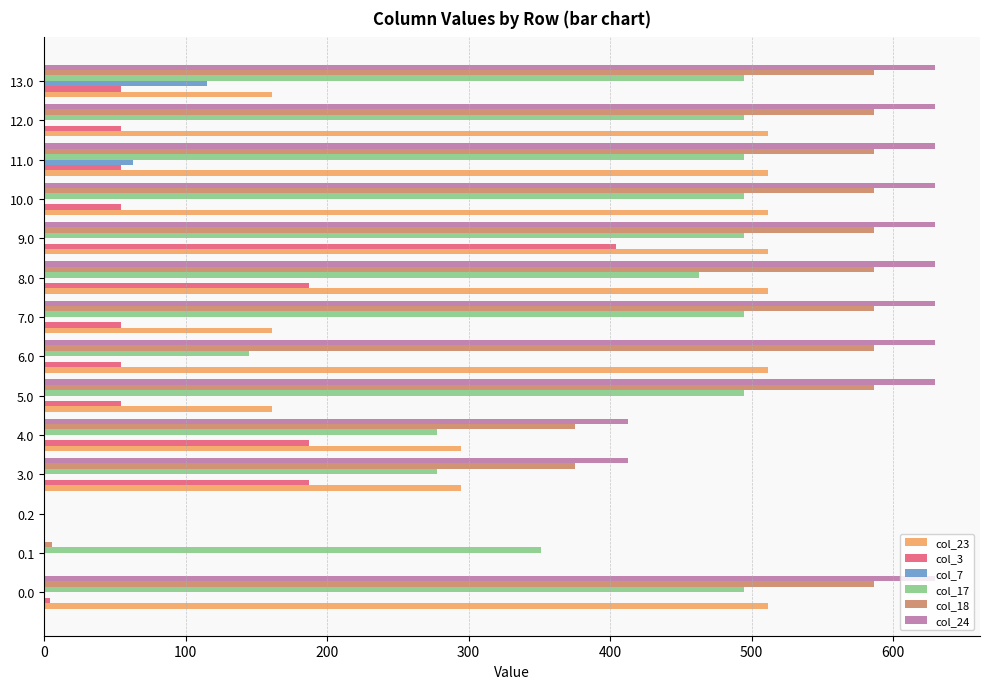

What is the greatest value displayed?

629.9